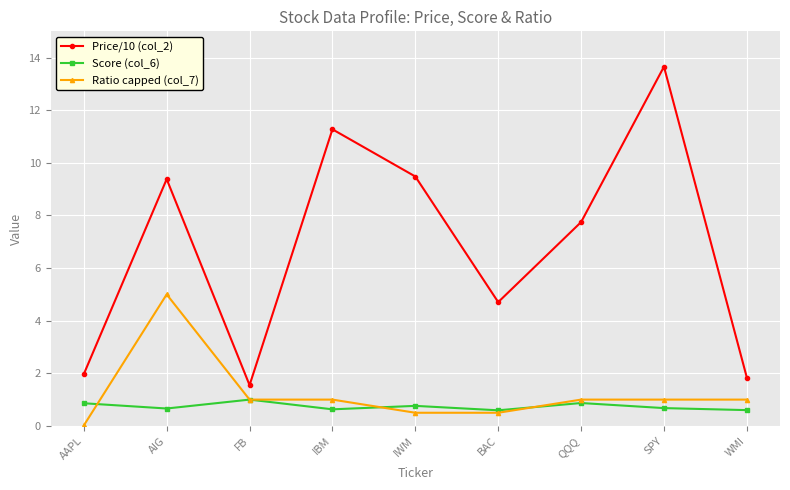

Which label corresponds to the largest value in the chart?

SPY